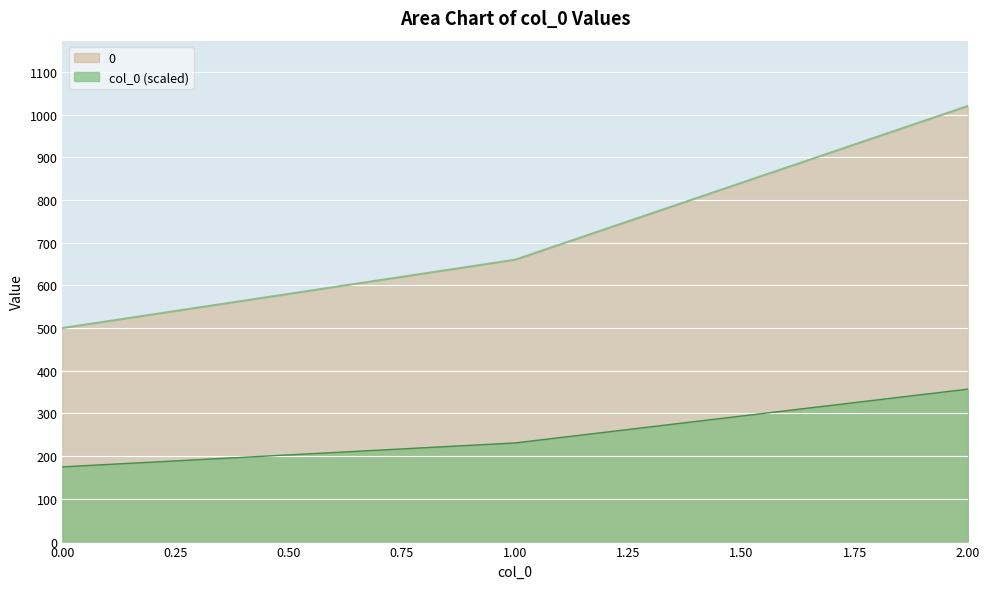

What is the maximum value shown in the chart?

1020.0